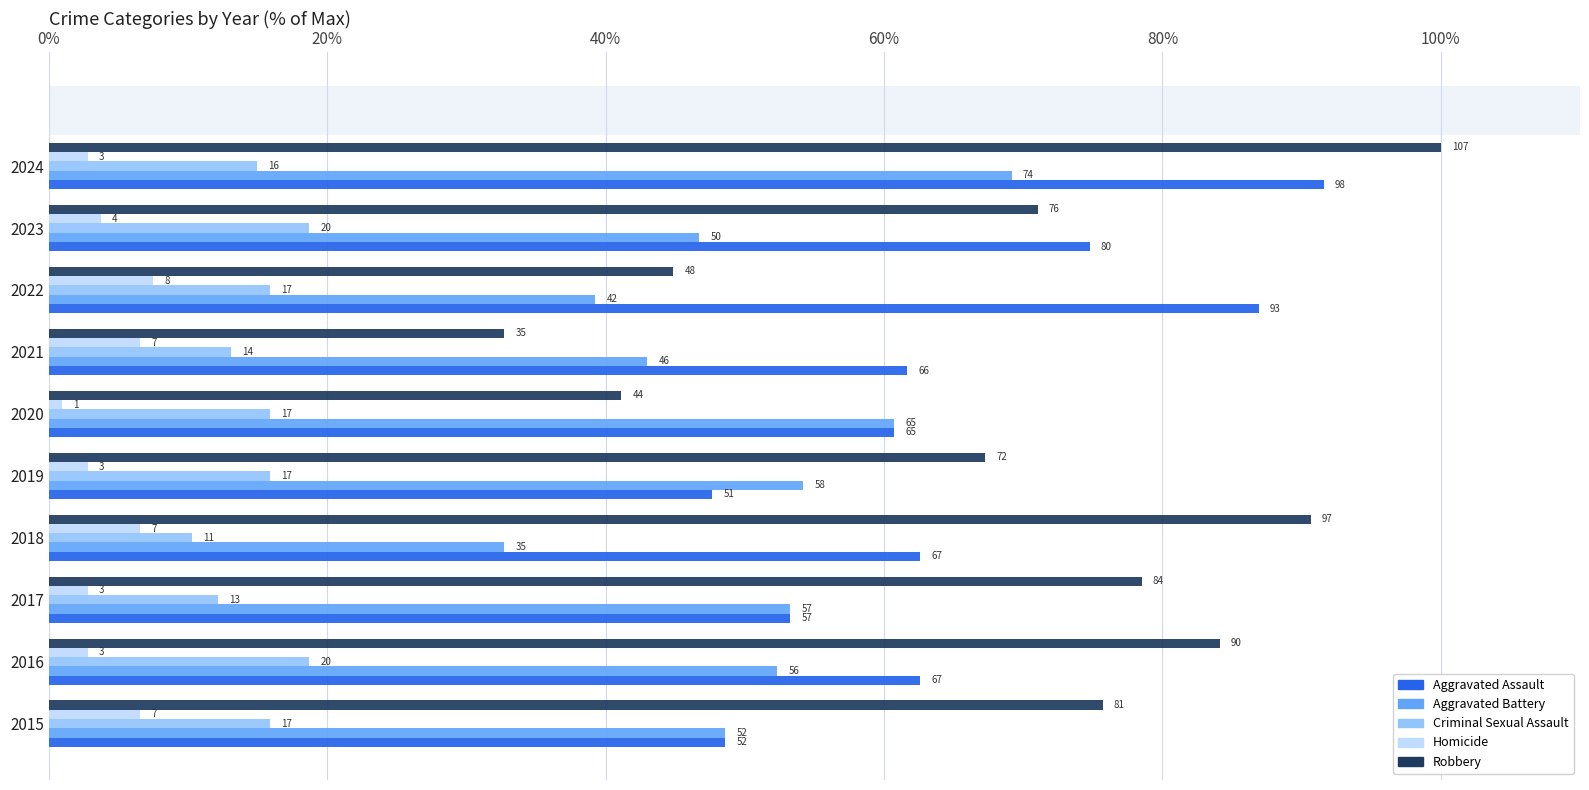

What are all the series names shown in the legend?

Aggravated Assault, Aggravated Battery, Criminal Sexual Assault, Homicide, Robbery